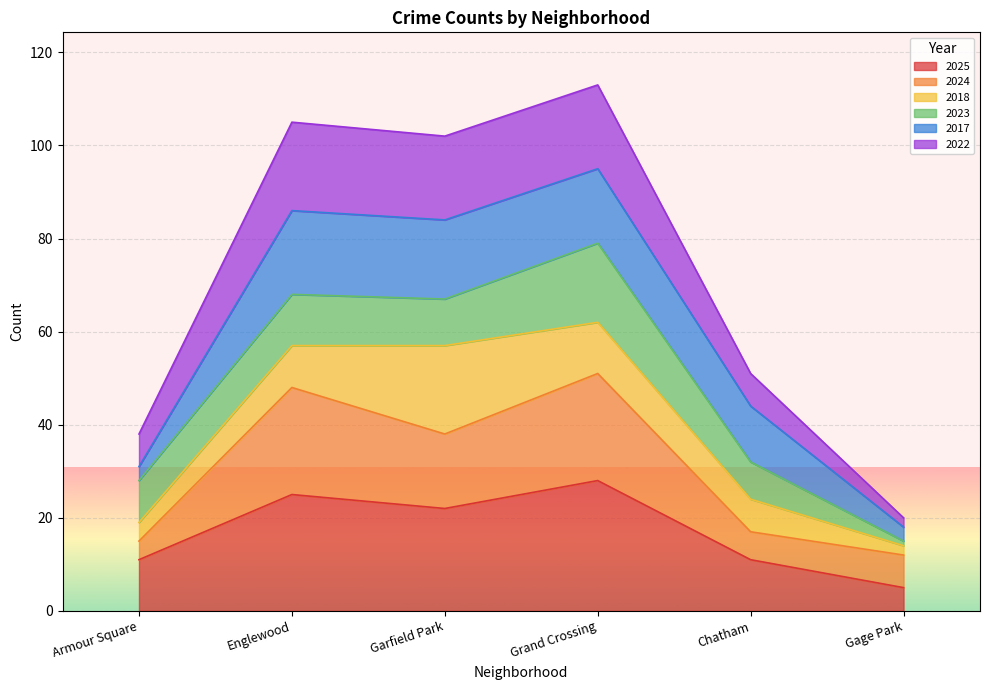

What is the total value across all series at Armour Square?

38